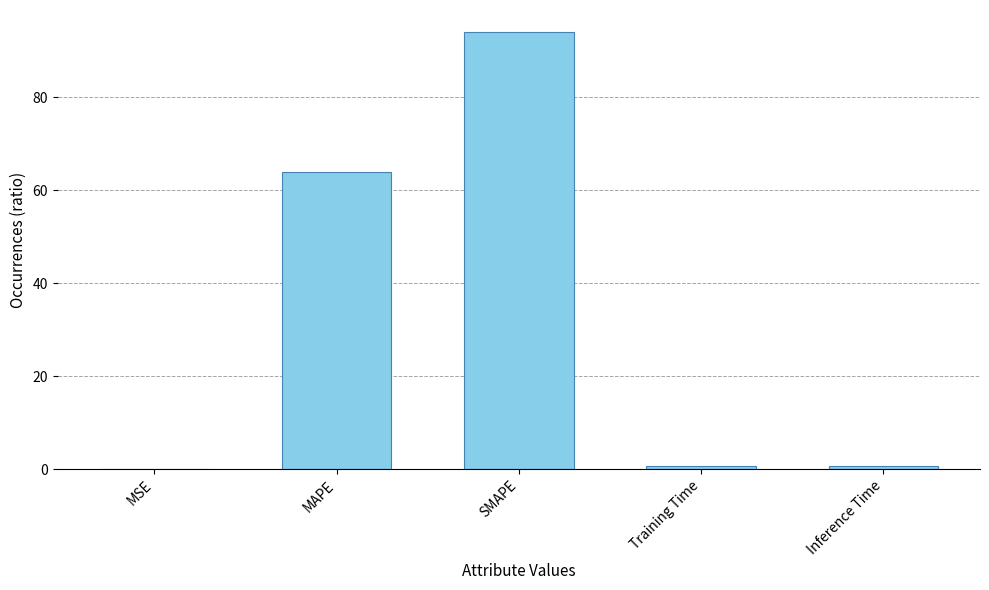

At which label is the value closest to 47?

MAPE